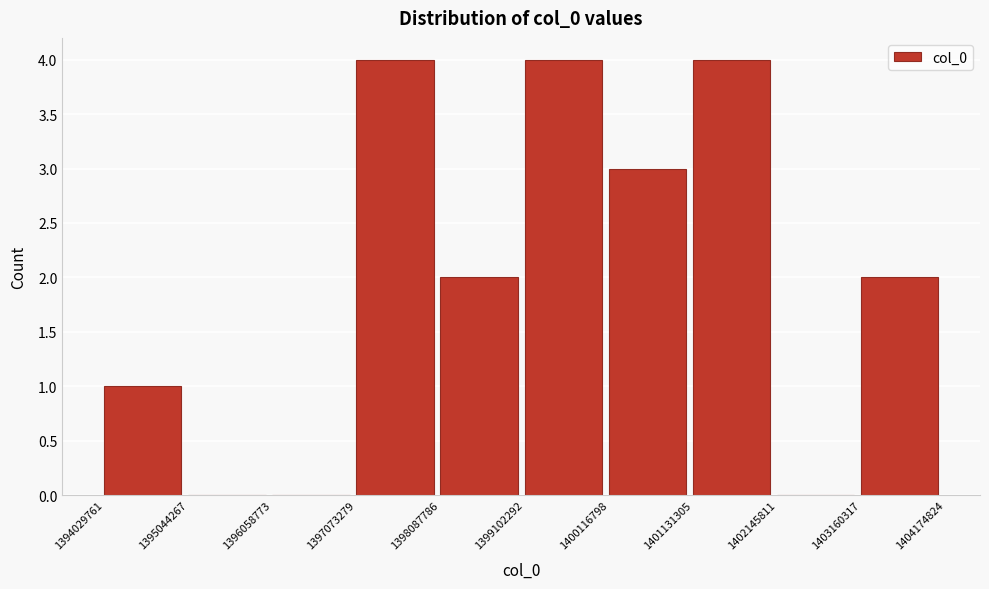

Reading left to right, list every bar in this chart as the range it spans on the x-axis followed by its height. The values are not printed on the chart, so give them approximately, as read against the axis.

1394029761 to 1395044267: 1
1395044267 to 1396058773: 0
1396058773 to 1397073279: 0
1397073279 to 1398087786: 4
1398087786 to 1399102292: 2
1399102292 to 1400116798: 4
1400116798 to 1401131305: 3
1401131305 to 1402145811: 4
1402145811 to 1403160317: 0
1403160317 to 1404174824: 2